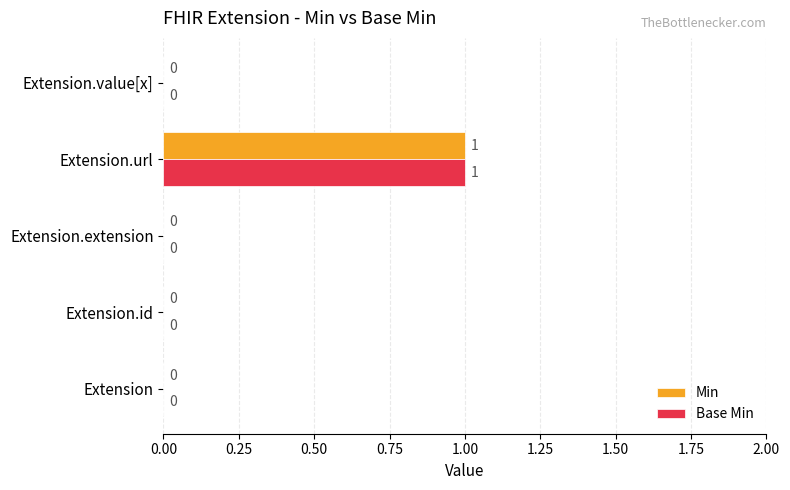

At which category is the sum across all series the highest?

Extension.url